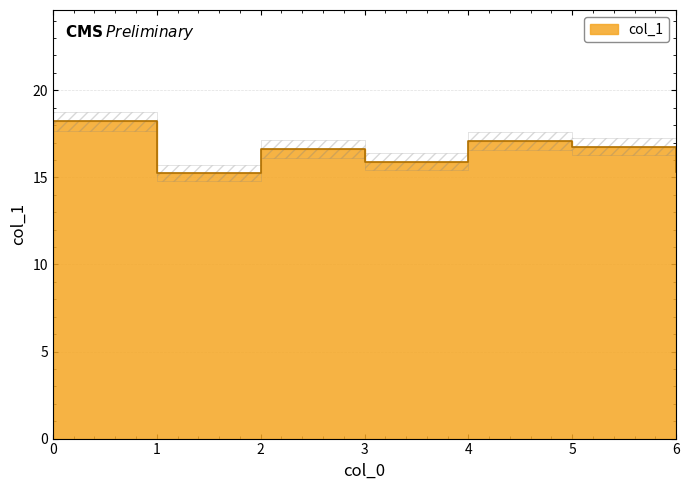

Rank the categories by value from lowest to highest.

1, 6, 3, 2, 5, 4, 0